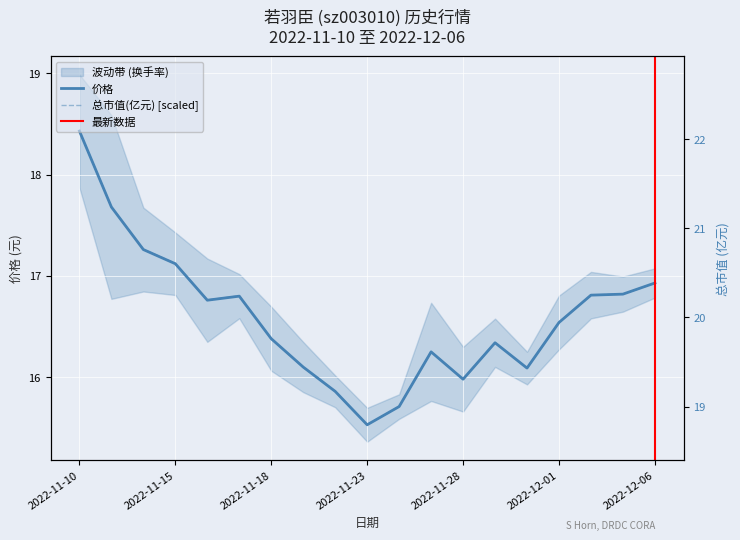

What position from the right is 2022-12-06?

1